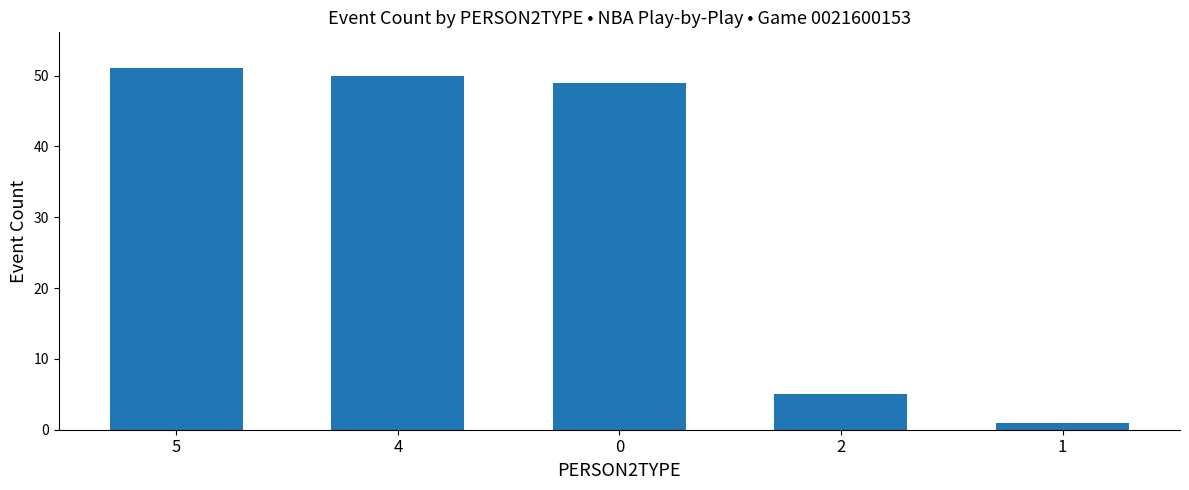

What value does the data have at 1?

1